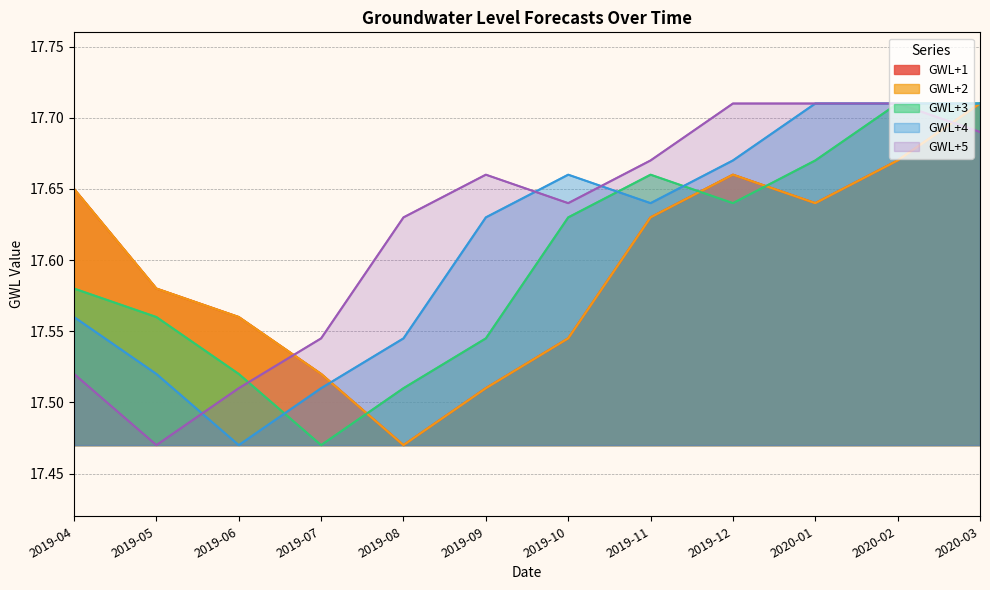

What is the label of the 5th point from the left?

2019-08